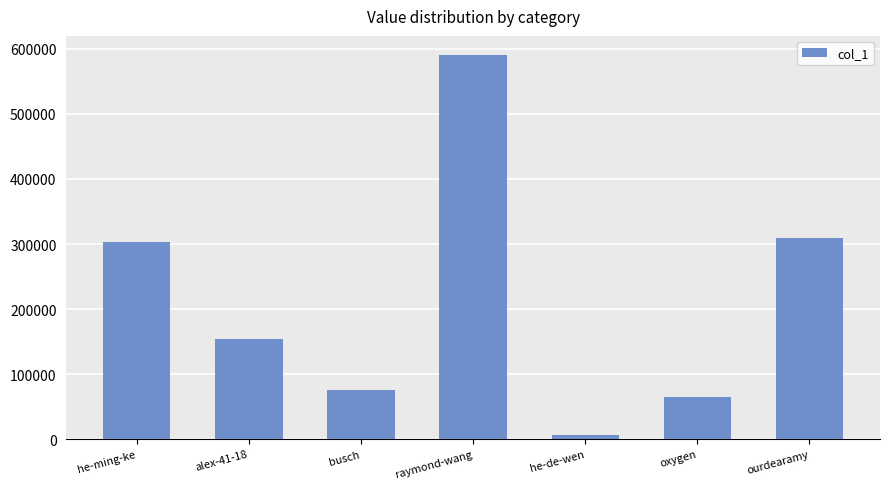

What is the minimum value shown in the chart?

5714